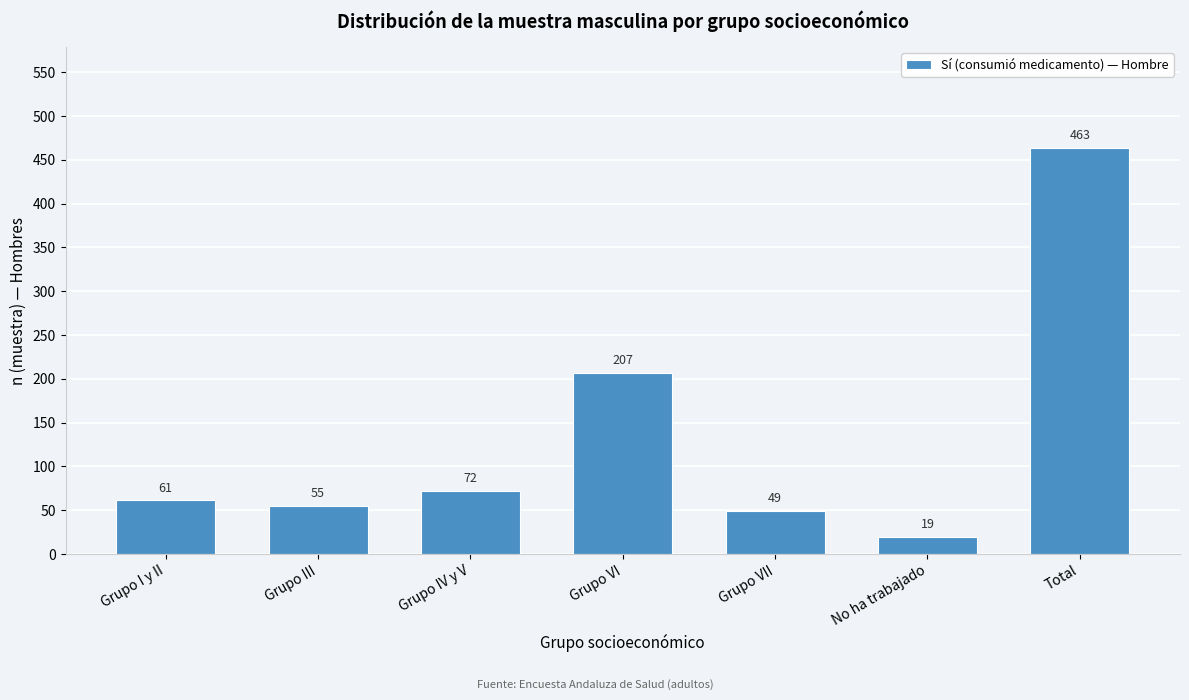

Reading left to right, list all the values displayed in this chart.

Grupo I y II=61	Grupo III=55	Grupo IV y V=72	Grupo VI=207	Grupo VII=49	No ha trabajado=19	Total=463